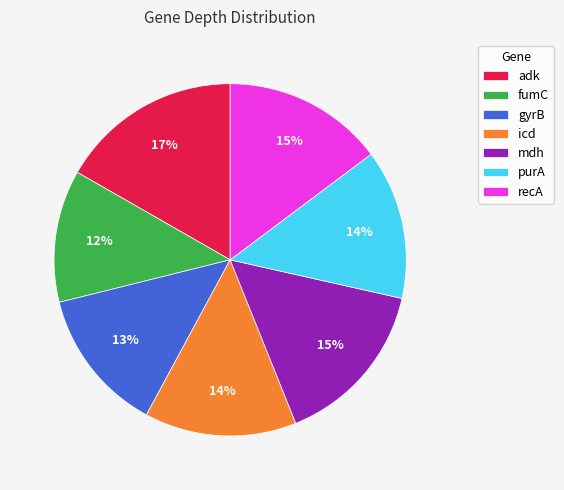

Approximately how many times larger is the value at recA compared to adk?

0.9